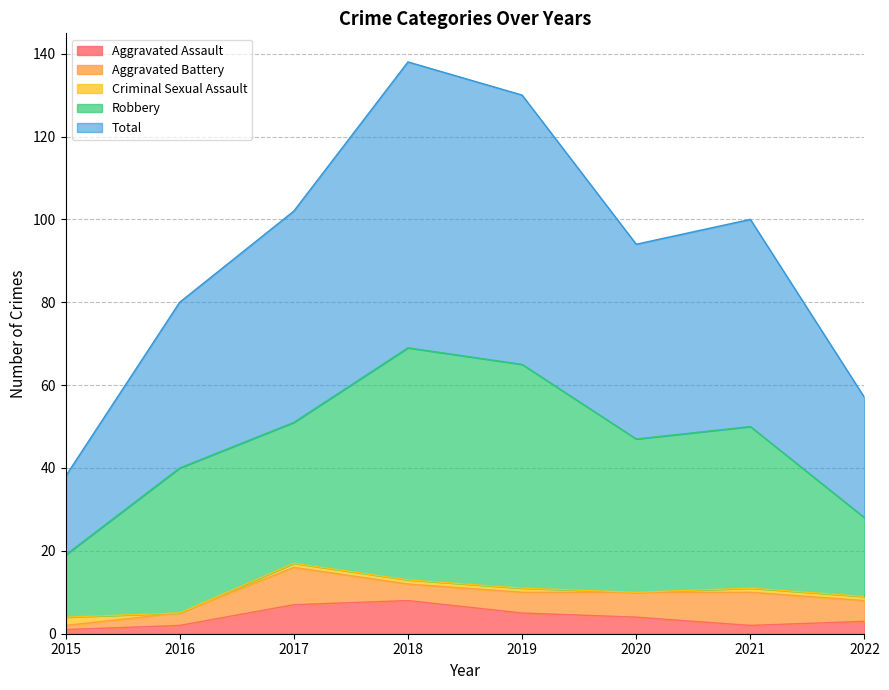

At which label is Robbery closest to 35?

2016